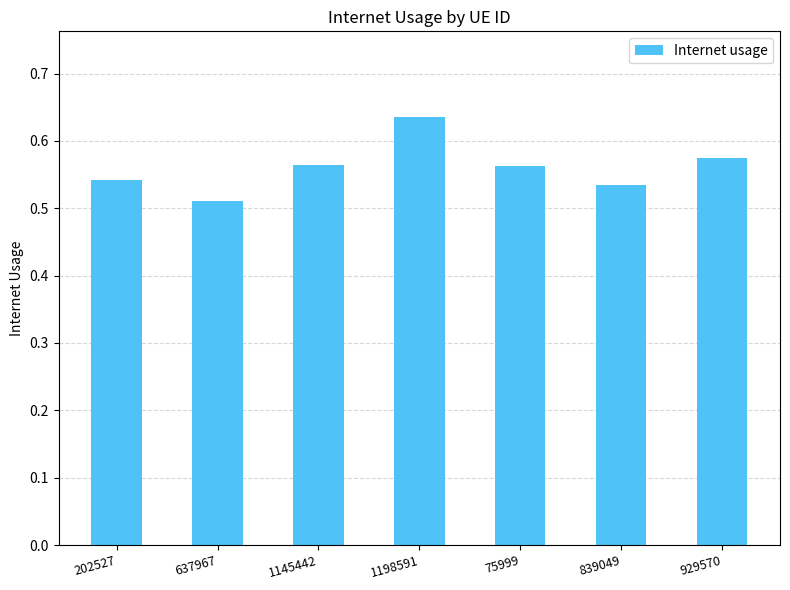

What is the label of the 7th bar from the left?

929570